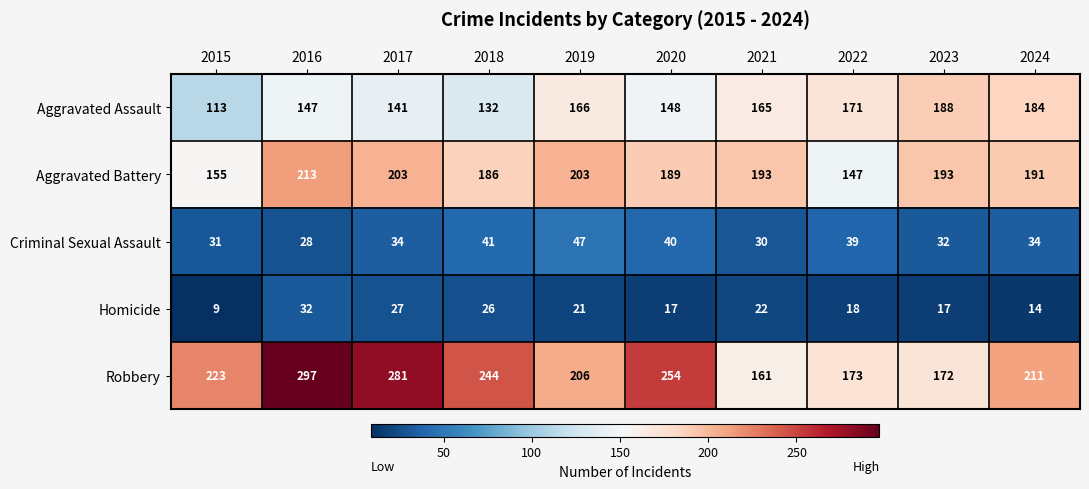

Rank the series by their maximum value, from highest to lowest.

Robbery, Aggravated Battery, Aggravated Assault, Criminal Sexual Assault, Homicide